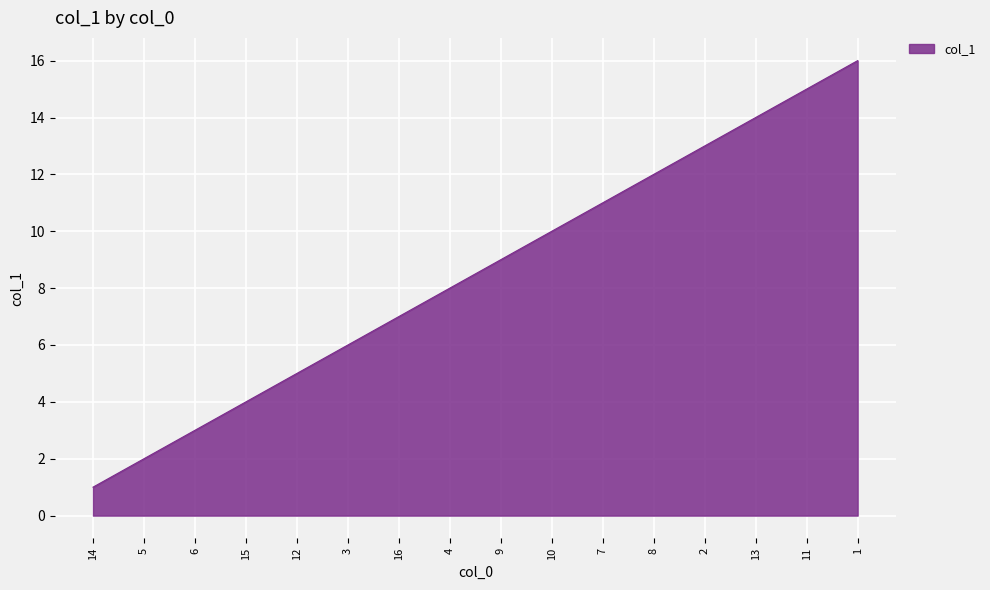

What is the maximum value shown in the chart?

16